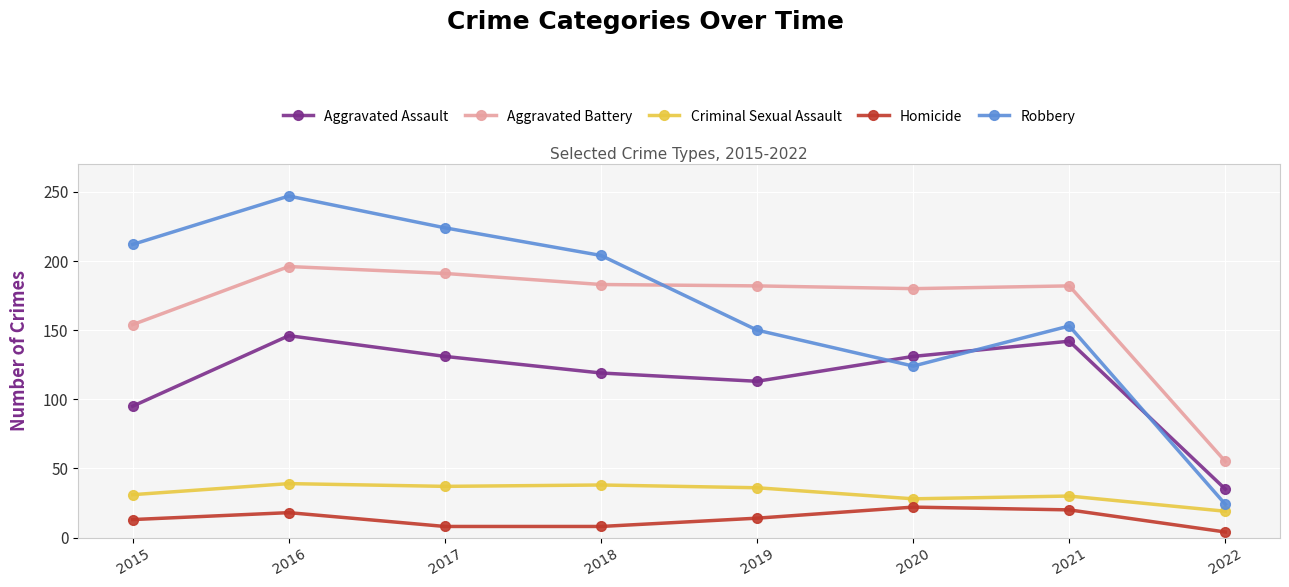

How many series are shown in this chart?

5